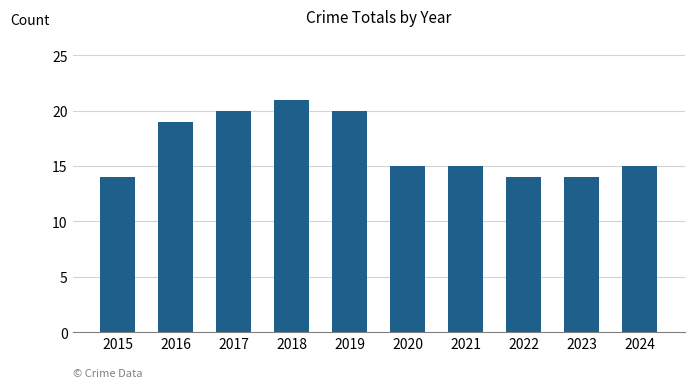

How many categories are shown in the chart?

10